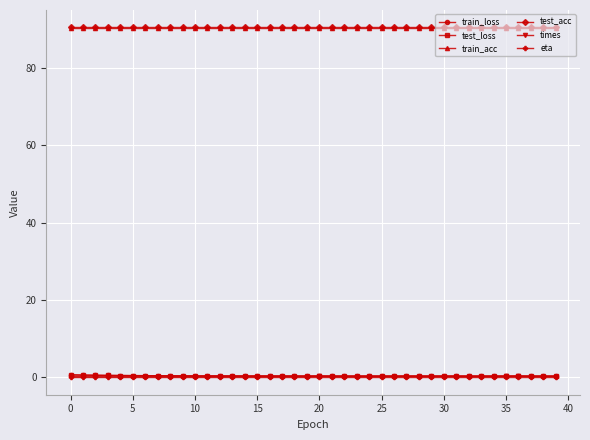

At how many categories does at least one series exceed 6?

40